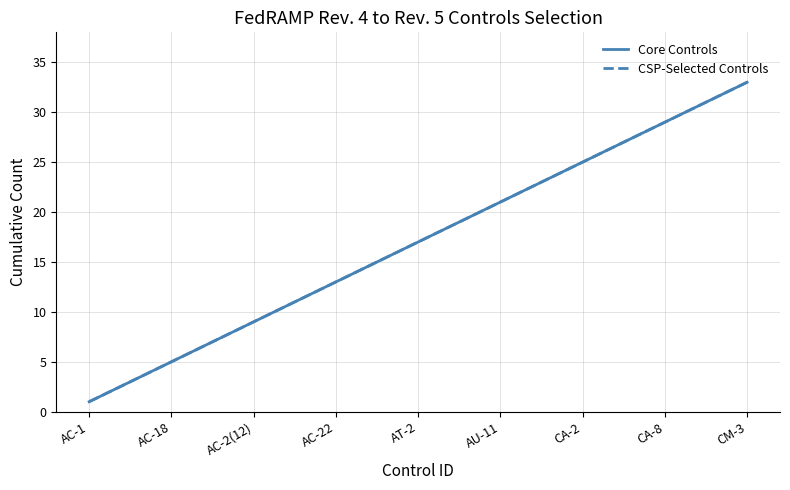

Does the chart display data point markers on the line(s)?

No